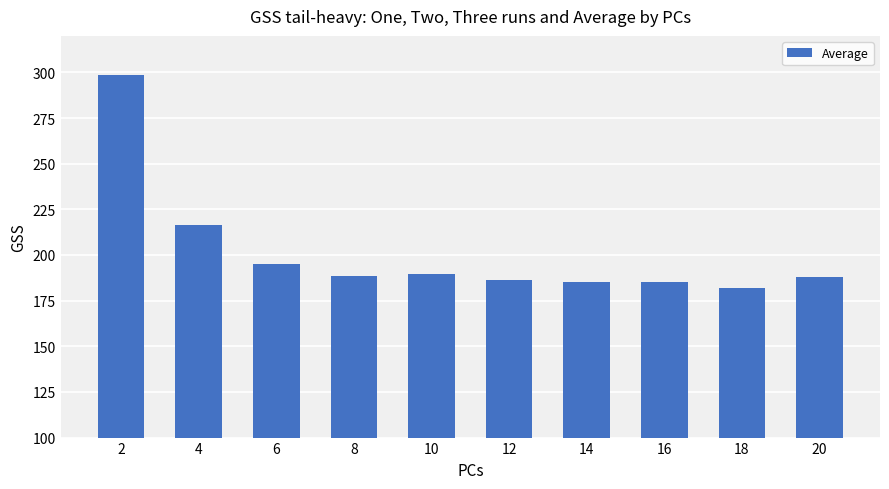

What is the maximum value shown in the chart?

298.3